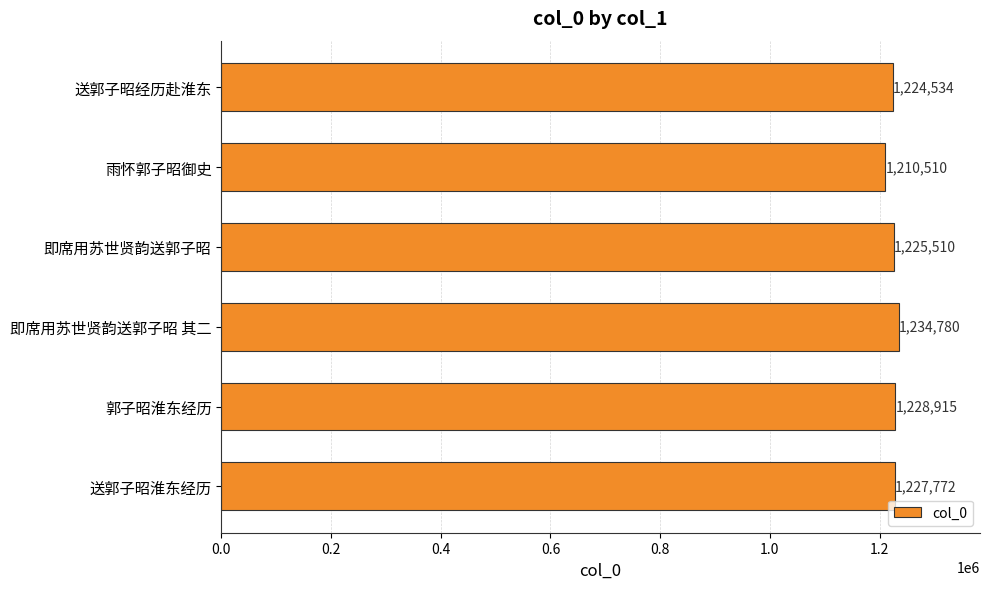

What is the average value?

1225337